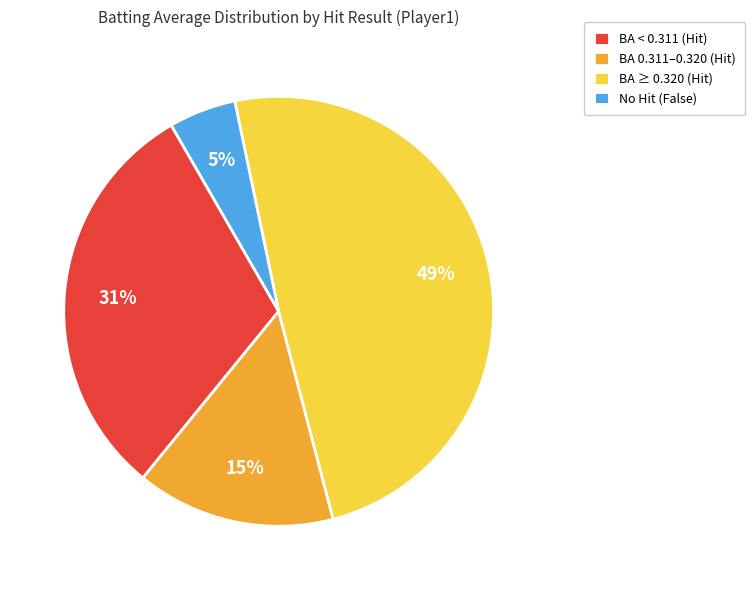

Which slice is the largest?

BA ≥ 0.320 (Hit)